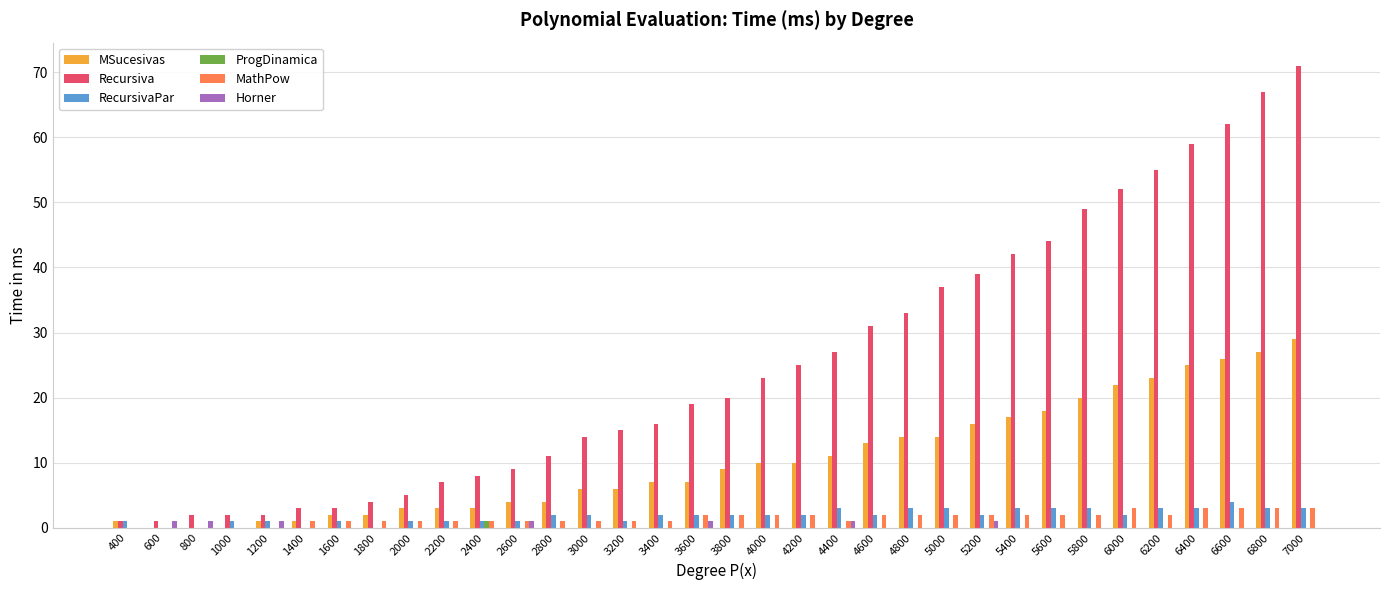

What is the spread (max minus min) of values at 2600?

9